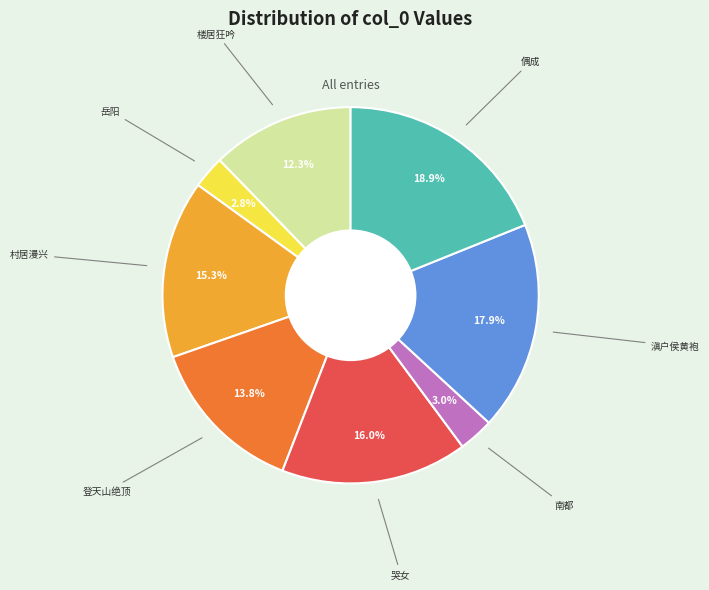

Is there any slice that represents more than half of the pie?

No